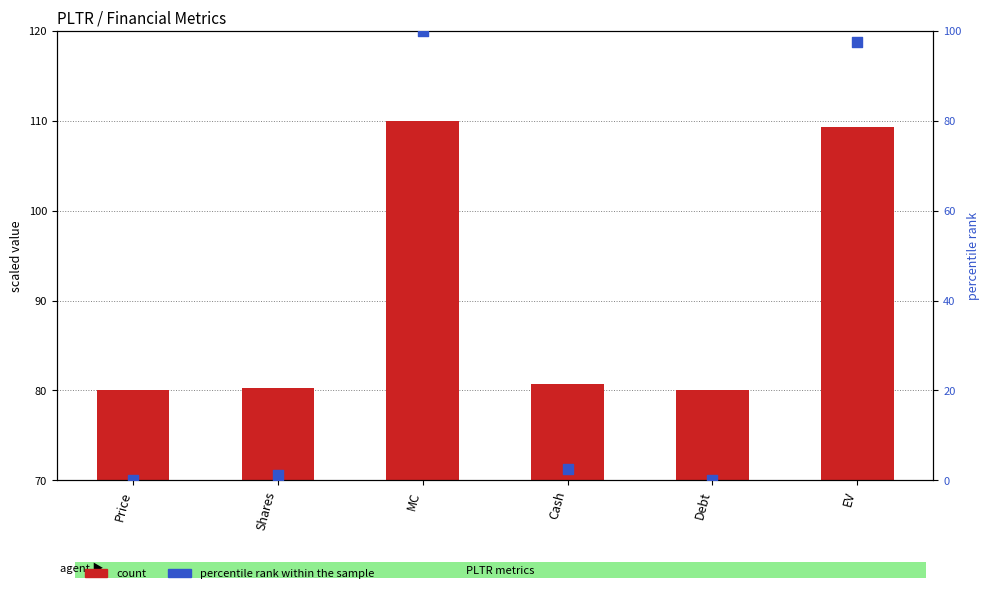

At how many categories does at least one series exceed 100?

2